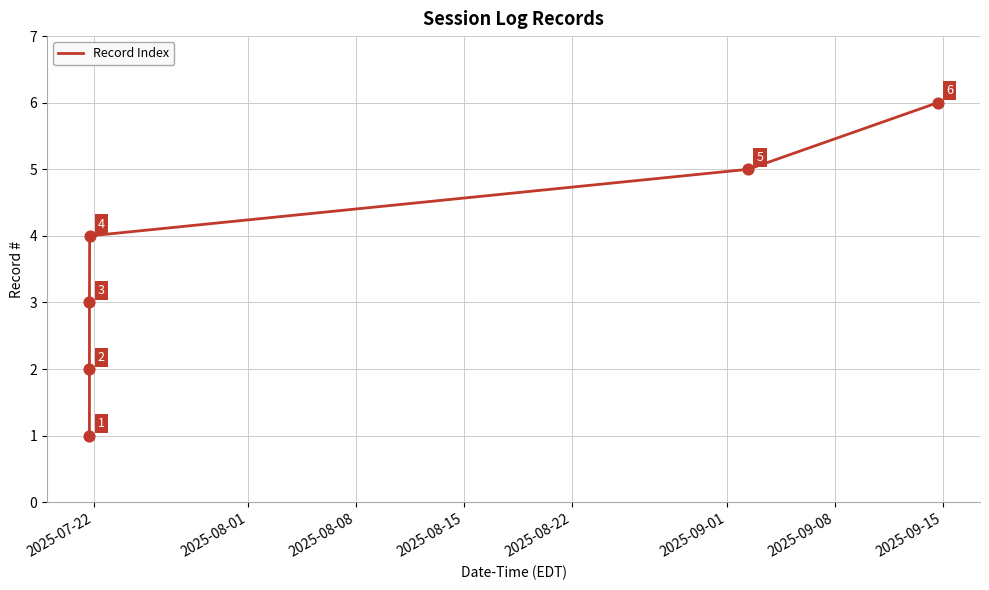

True or false: there are more than 2 points higher than both neighbors.

False